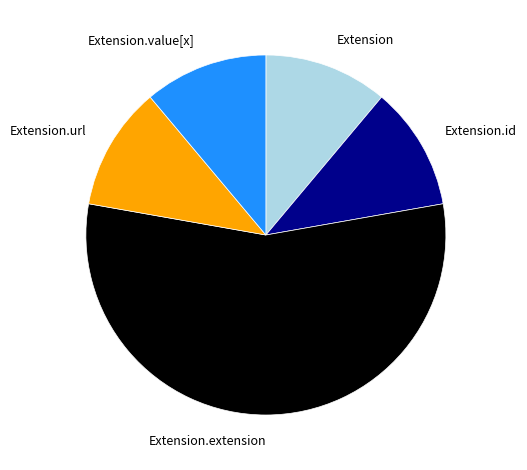

What is the largest slice in the pie chart?

Extension.extension